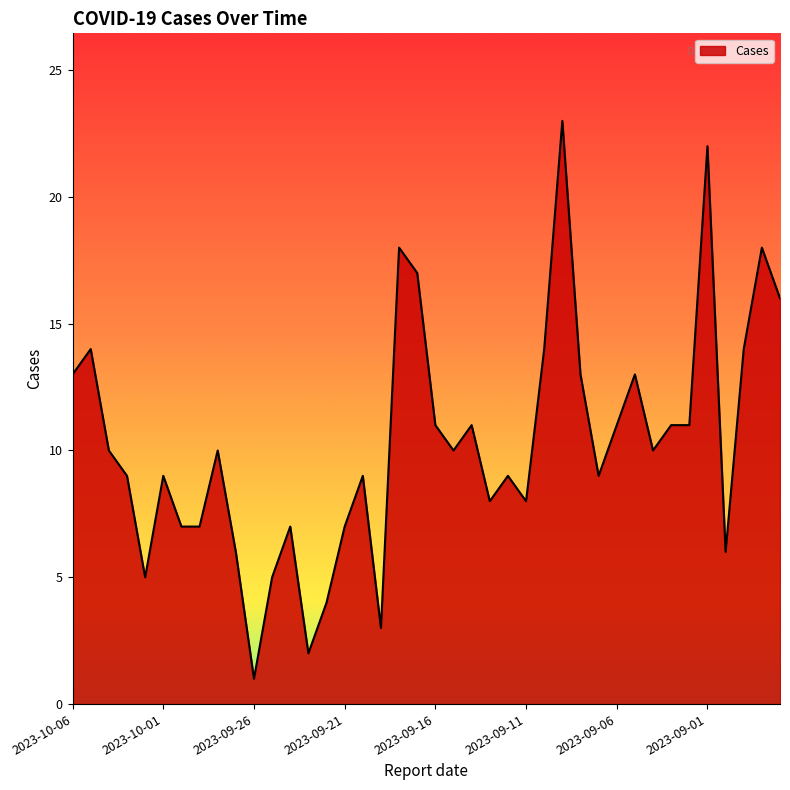

What is the difference between the second highest and minimum values?

21